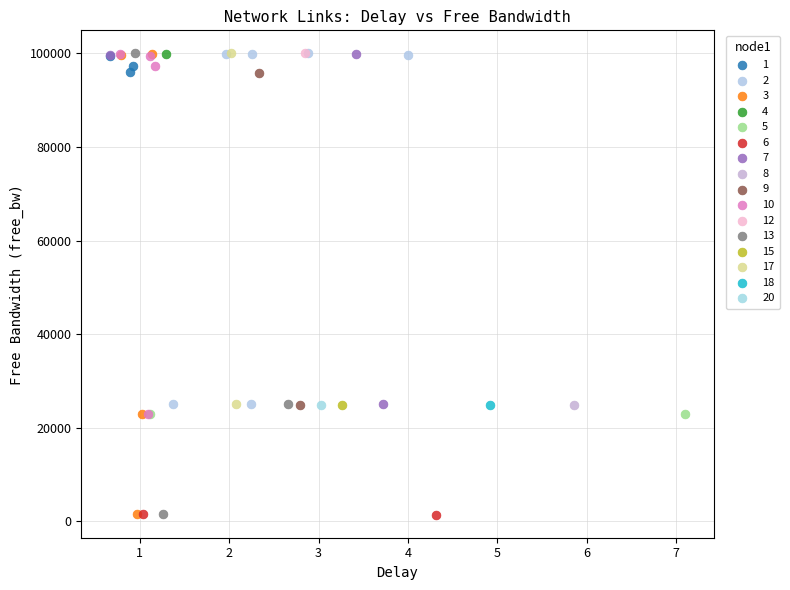

What are all the series names shown in the legend?

1, 2, 3, 4, 5, 6, 7, 8, 9, 10, 12, 13, 15, 17, 18, 20